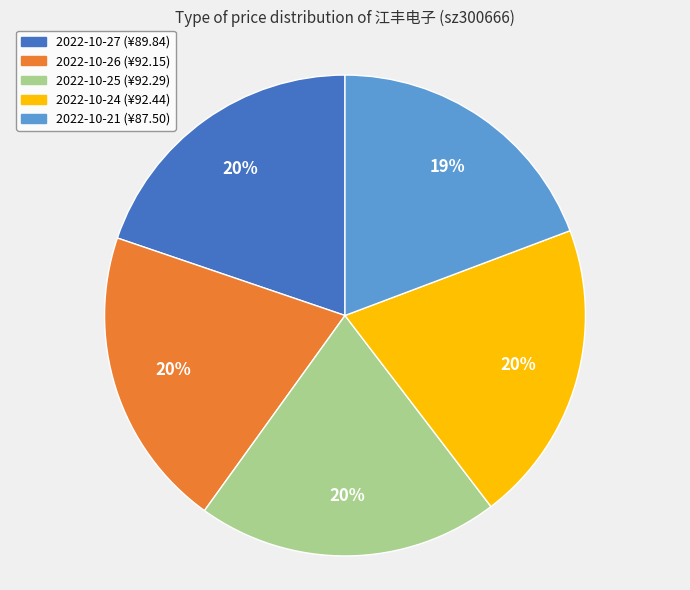

To the nearest percent, what is the difference between the largest and smallest slice percentages?

1%